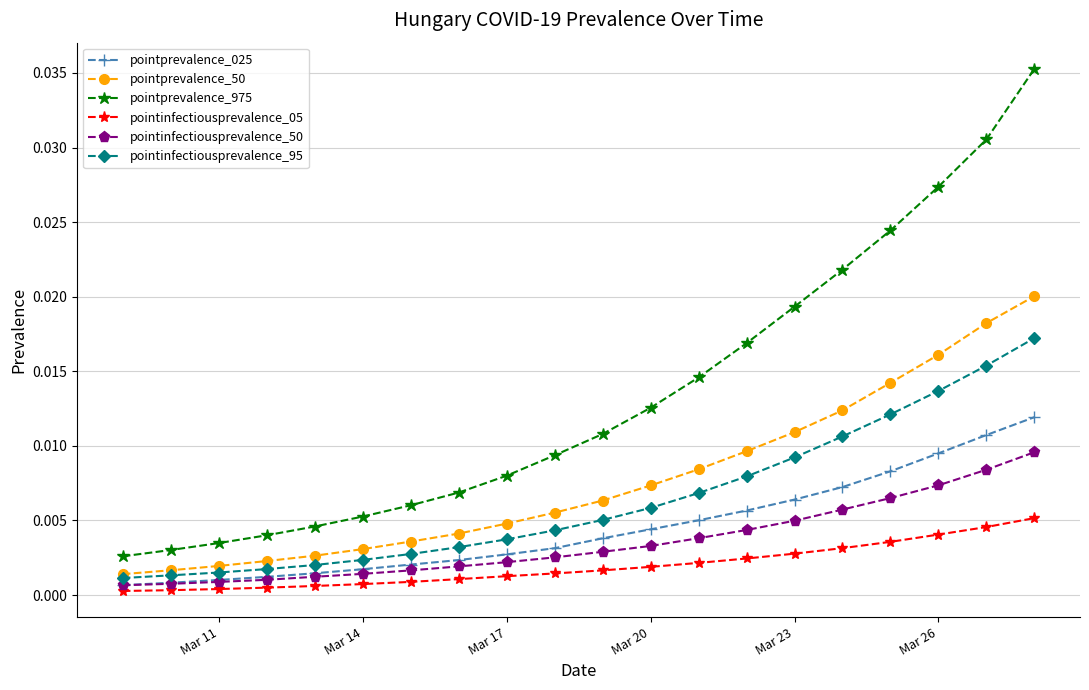

True or false: pointinfectiousprevalence_05 and pointprevalence_975 intersect in this chart.

False